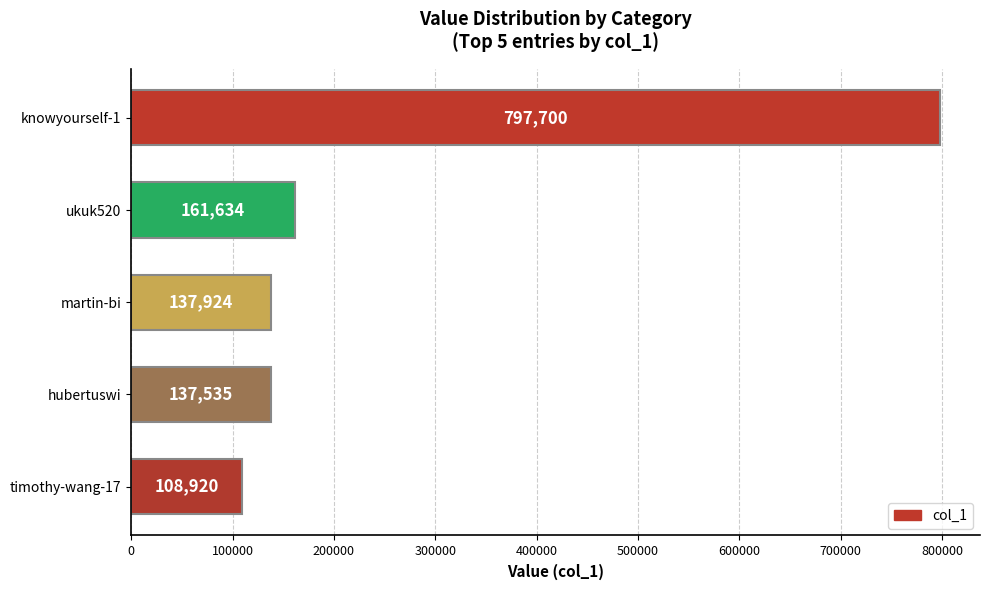

What is the sum of all values?

1343713